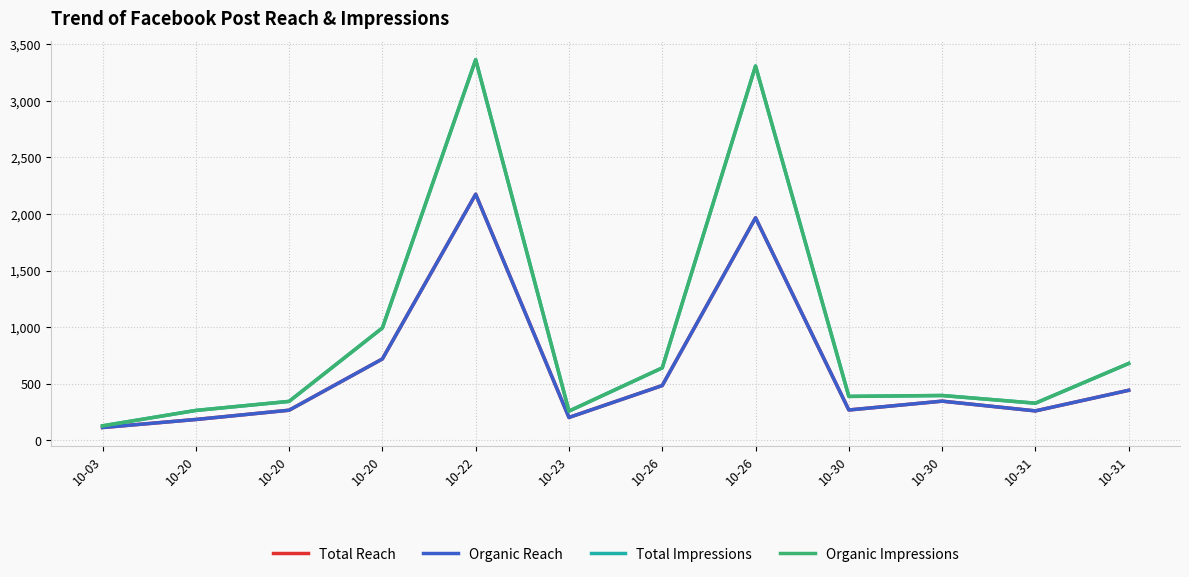

At which label does Organic Impressions first exceed 397?

10-20